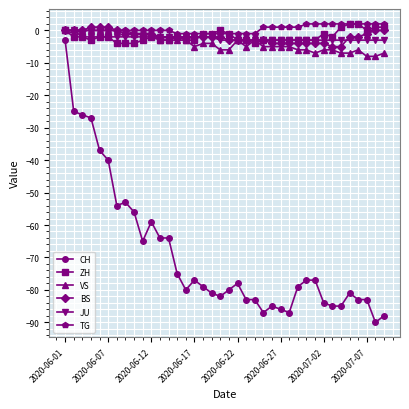

True or false: JU and CH intersect in this chart.

False